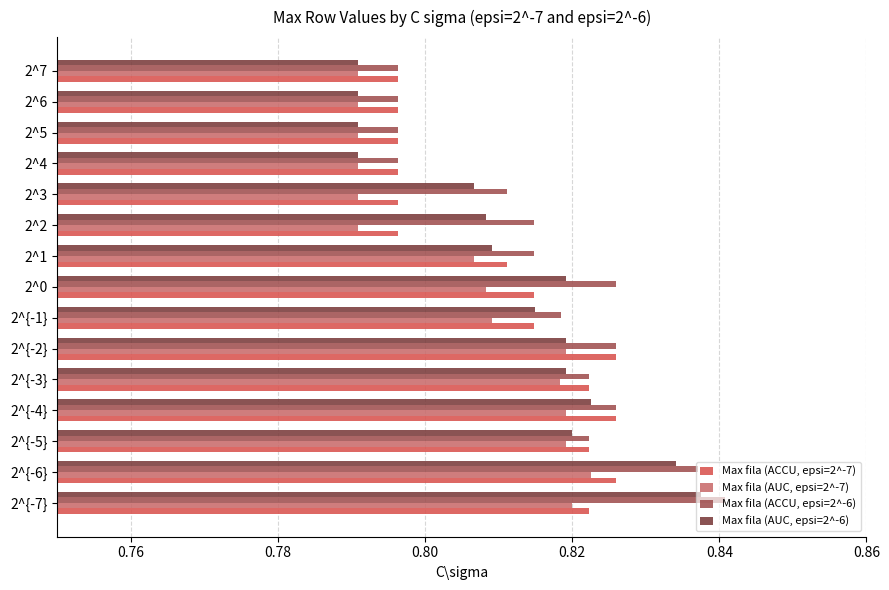

What is the sum of all Max fila (ACCU, epsi=2^-7) values?

12.2